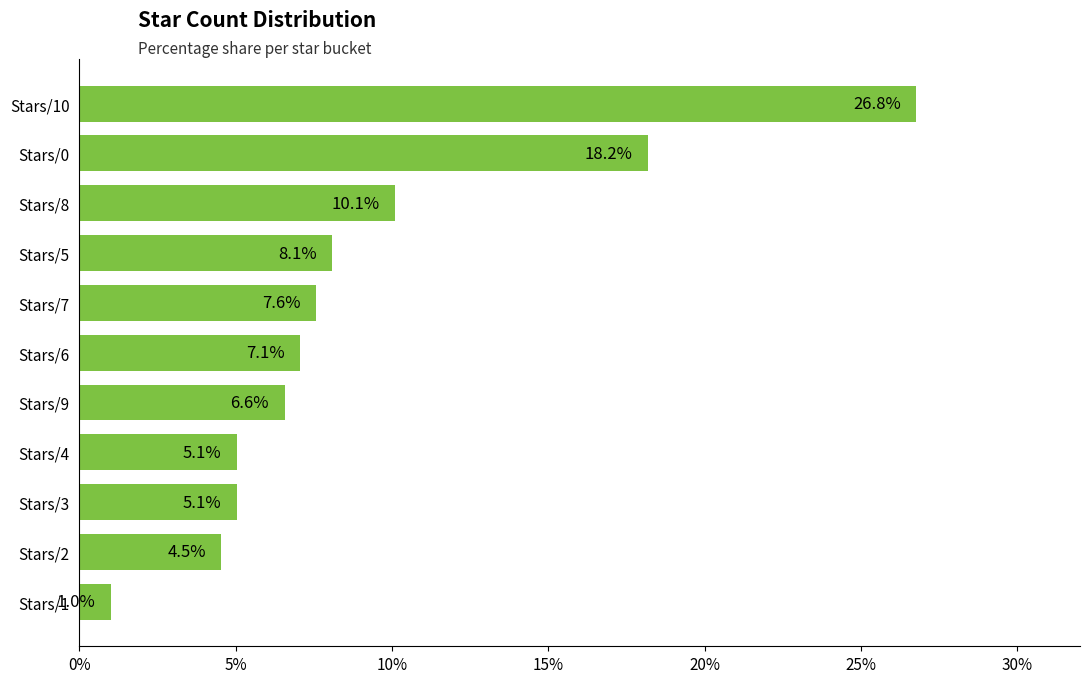

What is the difference between the maximum and minimum values?

25.8